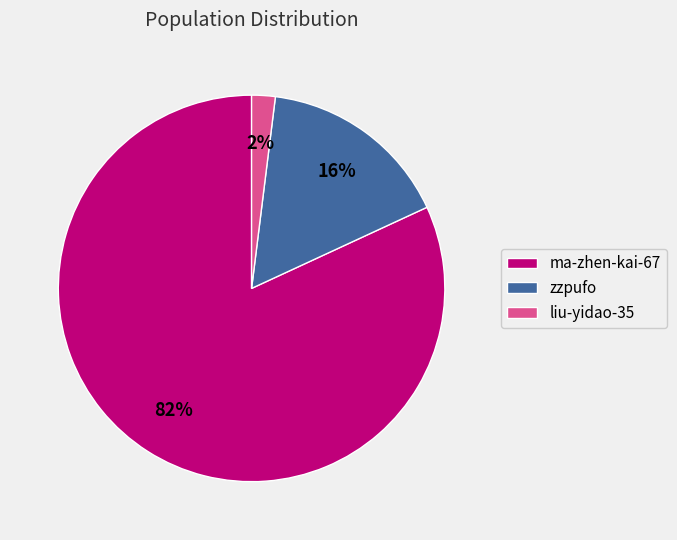

What is the majority slice?

ma-zhen-kai-67